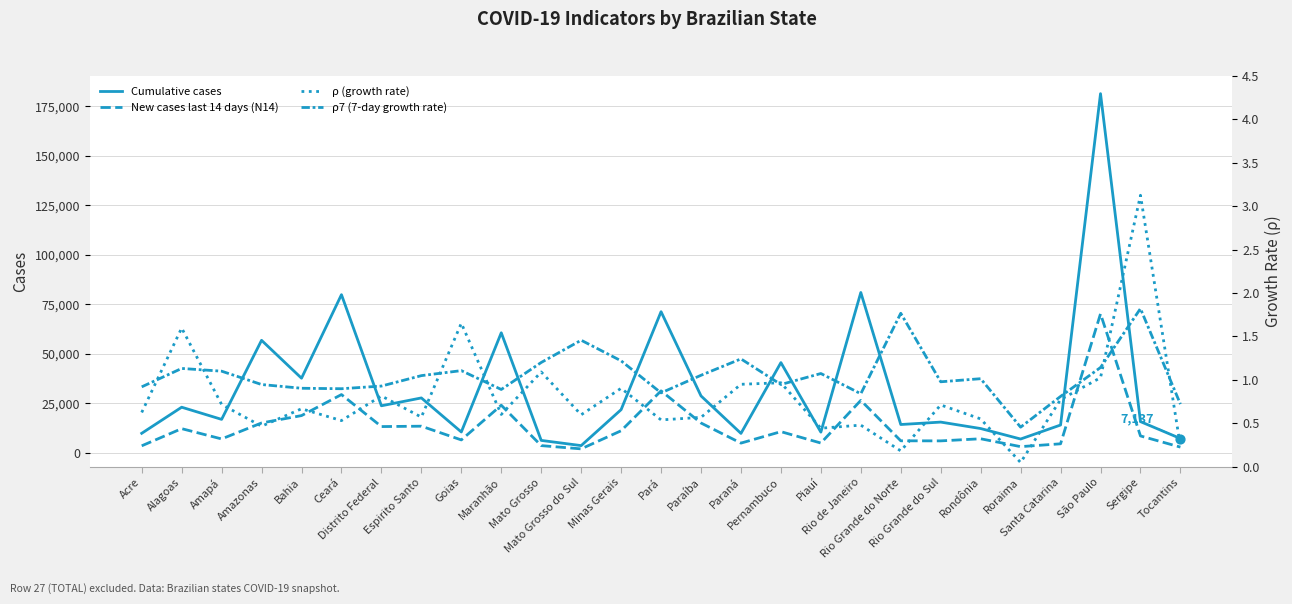

At how many categories does at least one series exceed 85374?

1